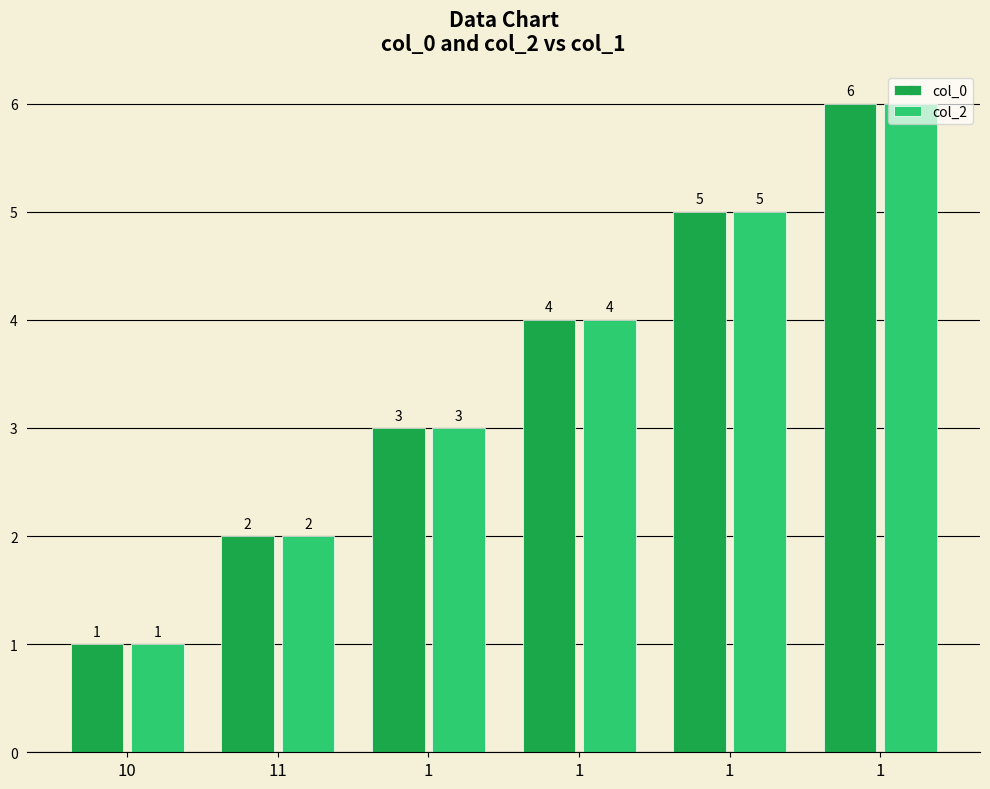

How many groups of bars are there?

6